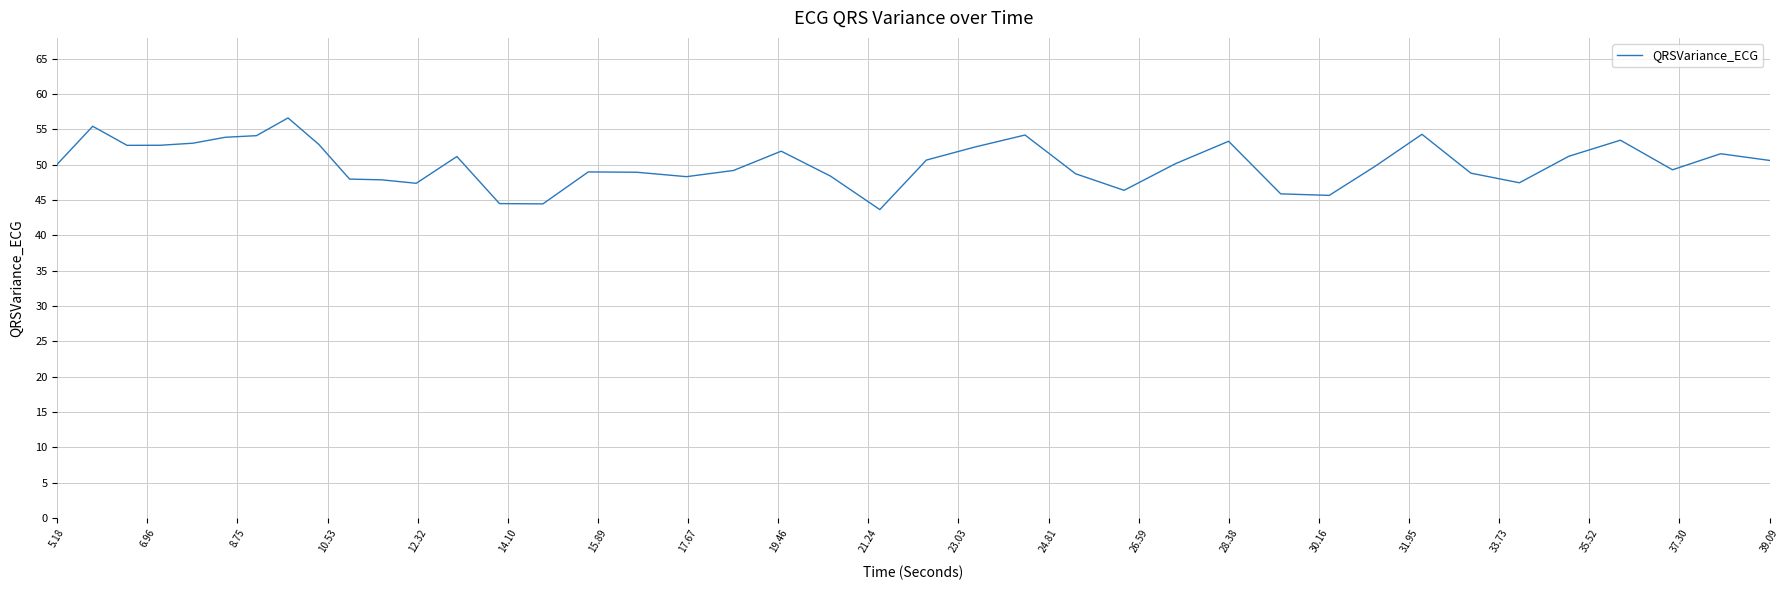

What is the maximum value shown in the chart?

56.6